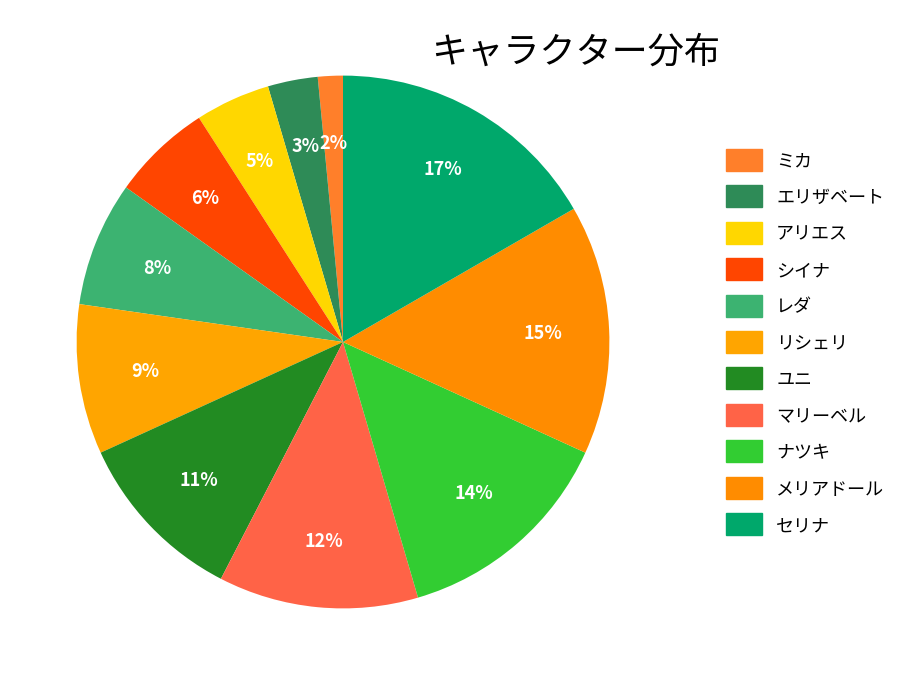

What is the smallest slice in the pie chart?

ミカ